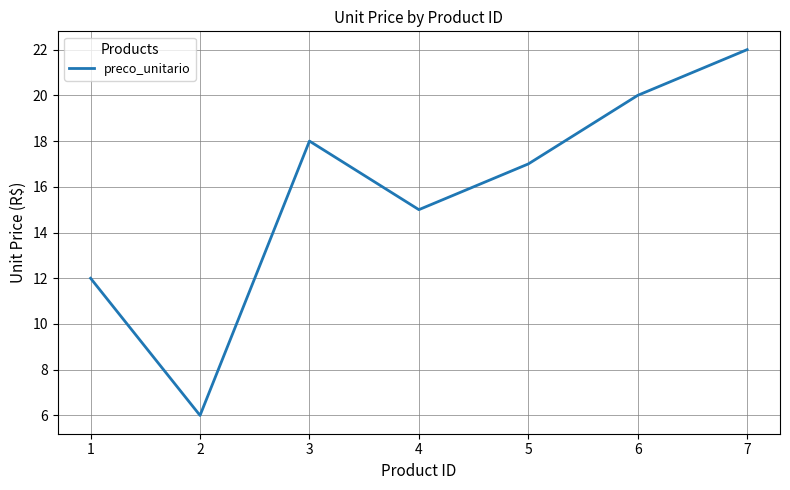

Is this an area chart (filled region under the line)?

No